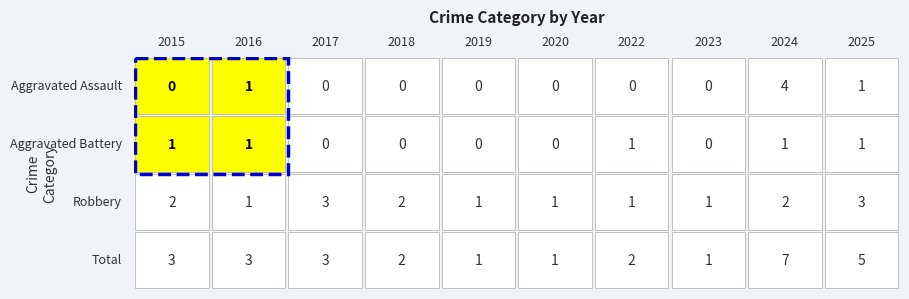

How many data points in Aggravated Battery are less than 1?

5